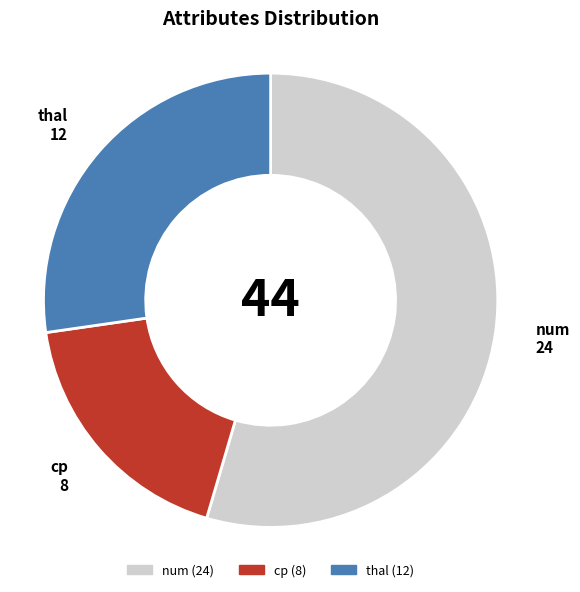

What is the majority slice?

num